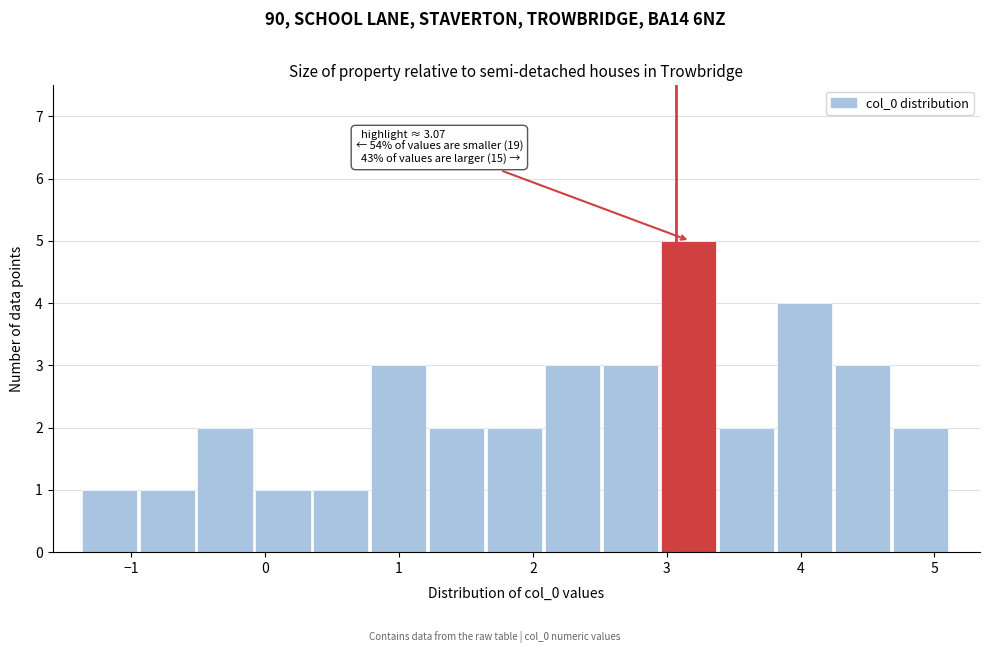

Over which range of the x-axis is the bar tallest?

3.0 to 3.4